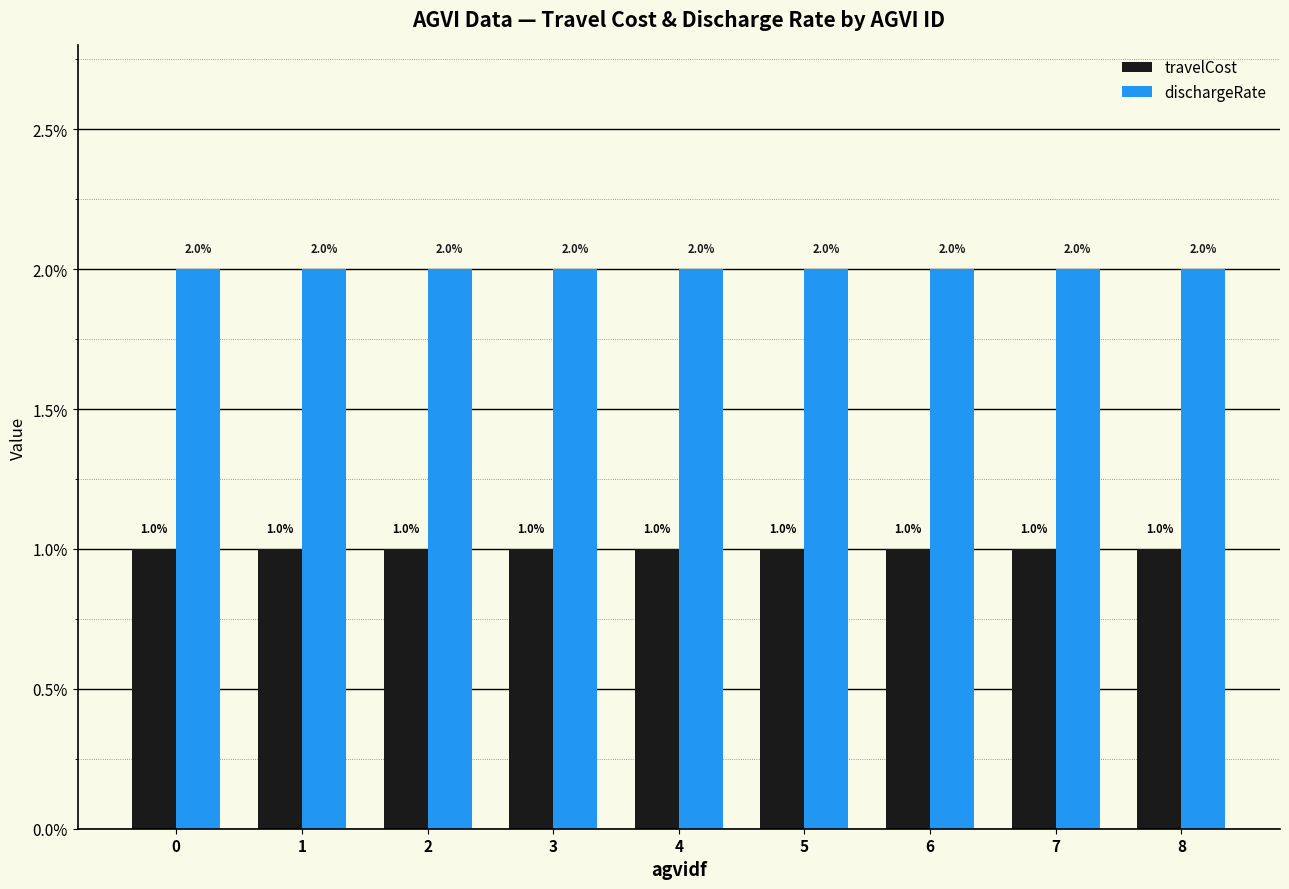

Reading left to right, list all the values displayed in this chart.

travelCost: 1	1	1	1	1	1	1	1	1
dischargeRate: 2	2	2	2	2	2	2	2	2